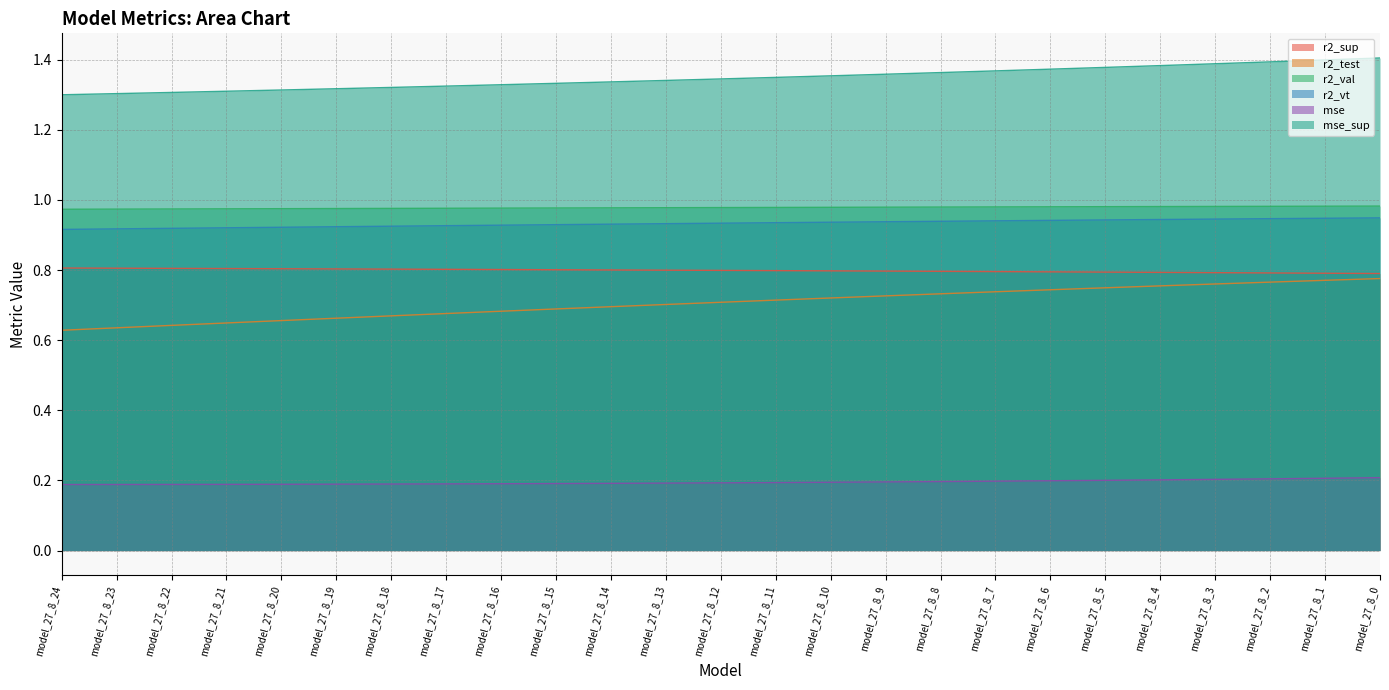

What is the maximum value for r2_sup?

0.8